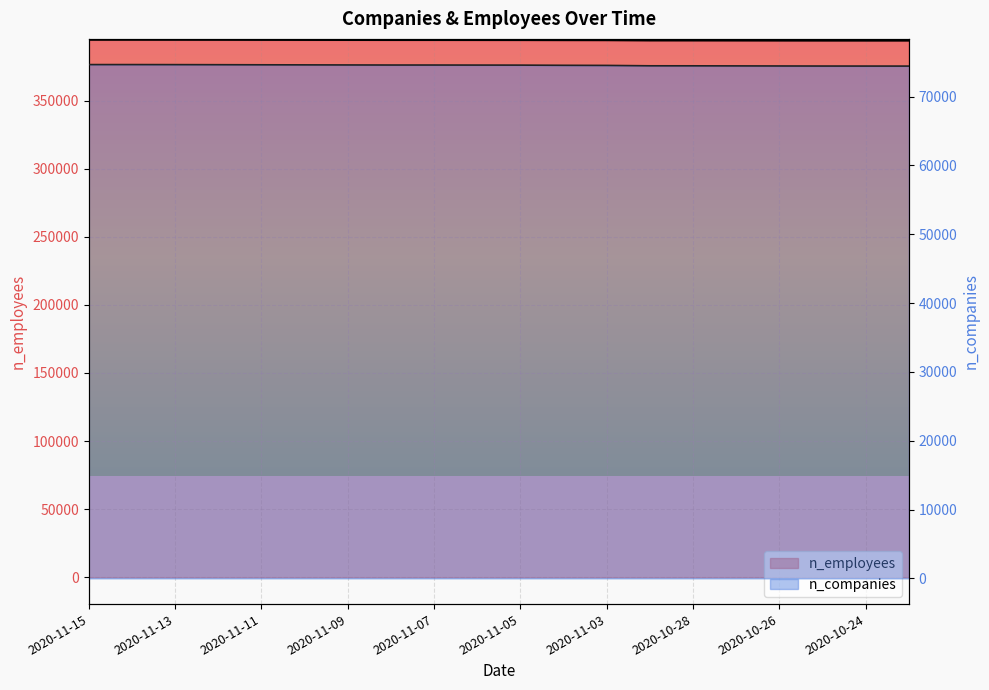

How many lines are shown in the chart?

2